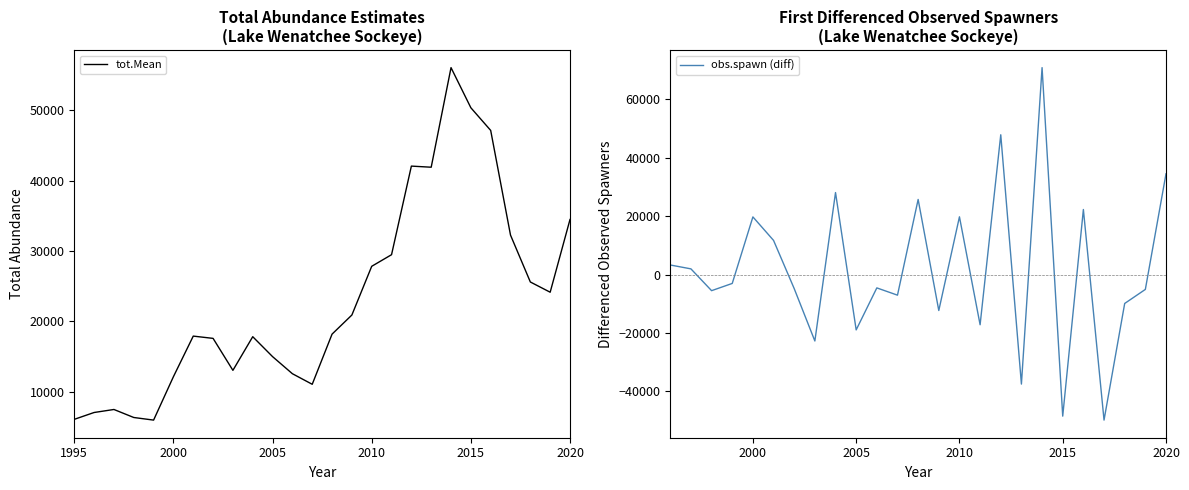

True or false: tot.Mean has a value of 82986.1 at 2015.

False